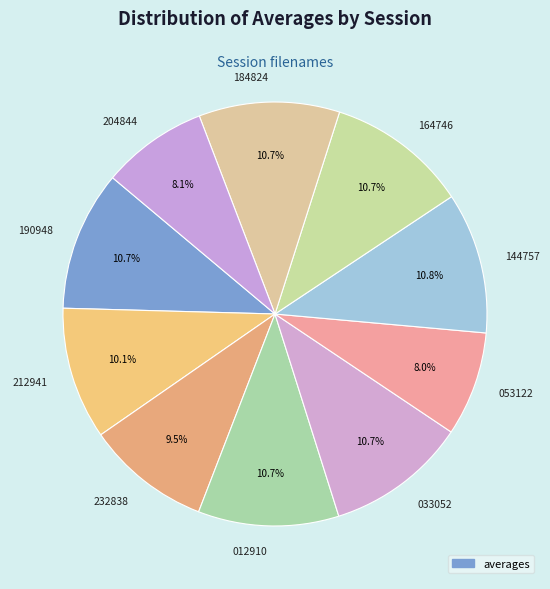

Does 204844 represent more than half of the total?

No